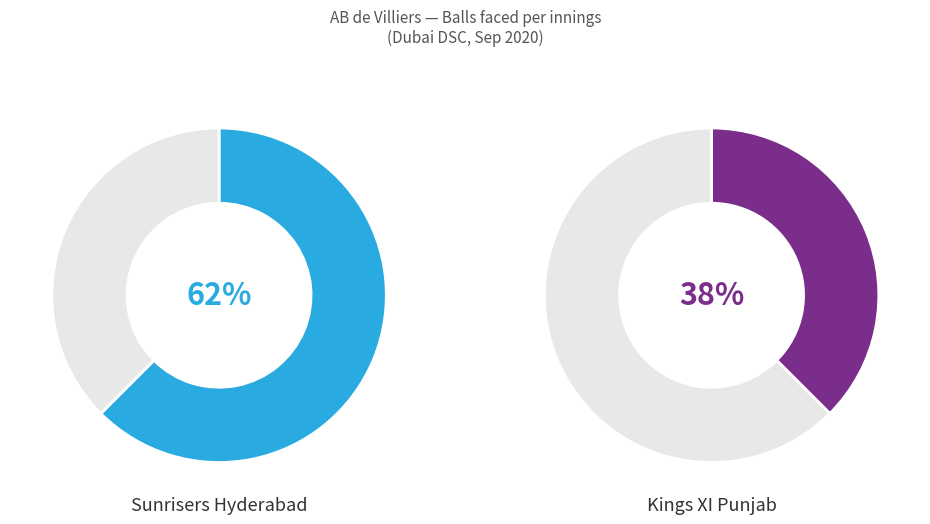

Count the number of slices in the pie.

2